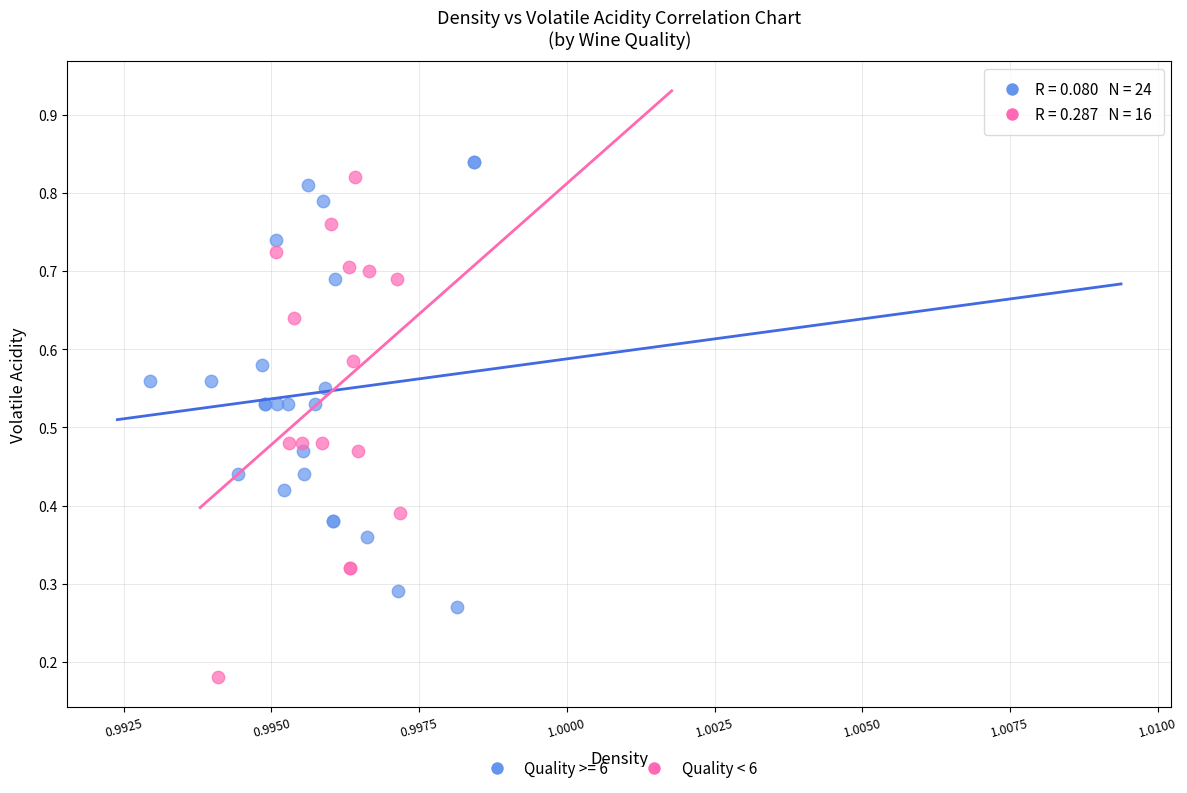

Which series contains the lowest Y value?

Quality < 6